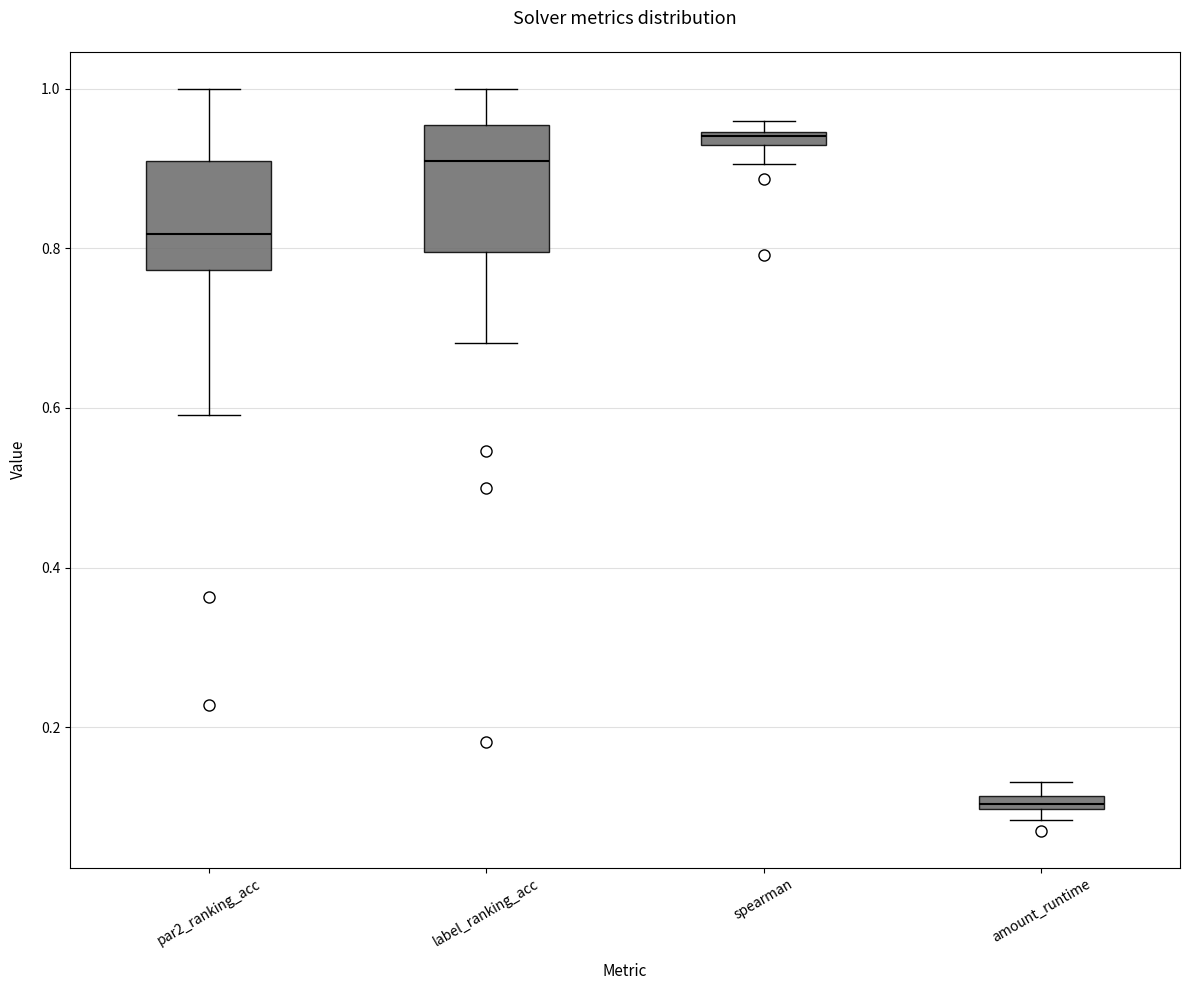

Where does the median line of the box for par2_ranking_acc sit on the y-axis? The values are not printed on the chart, so give them approximately, as read against the axis.

0.82